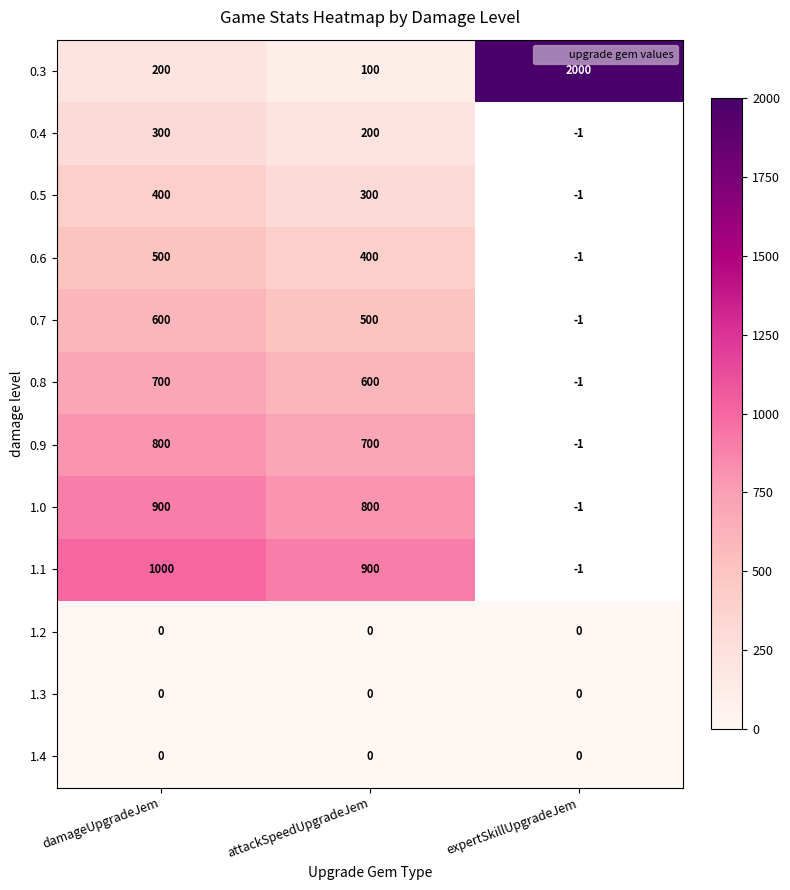

What is the spread (max minus min) of values at expertSkillUpgradeJem?

2000.0